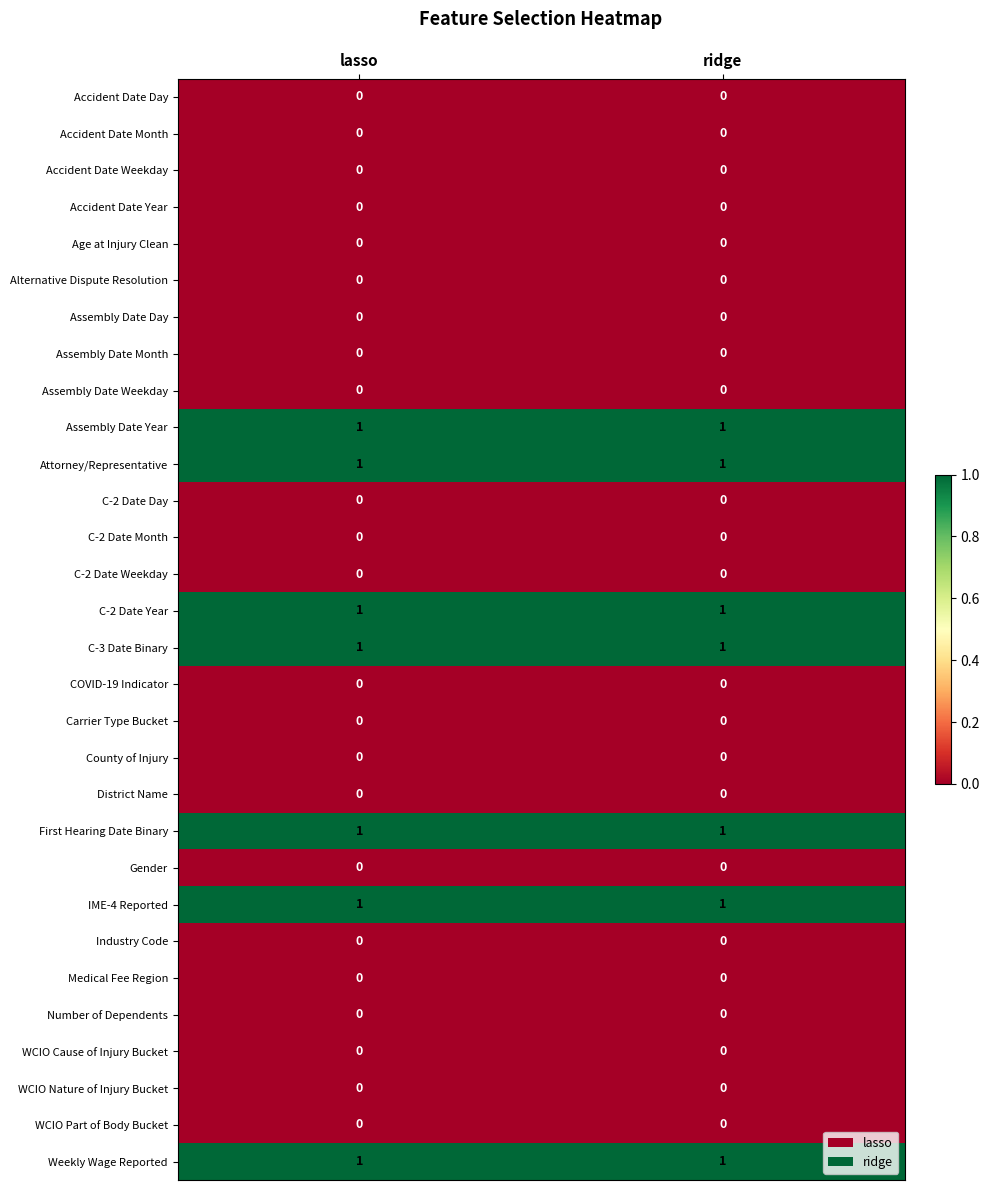

The First Hearing Date Binary series shows 1 at lasso. True or false?

True